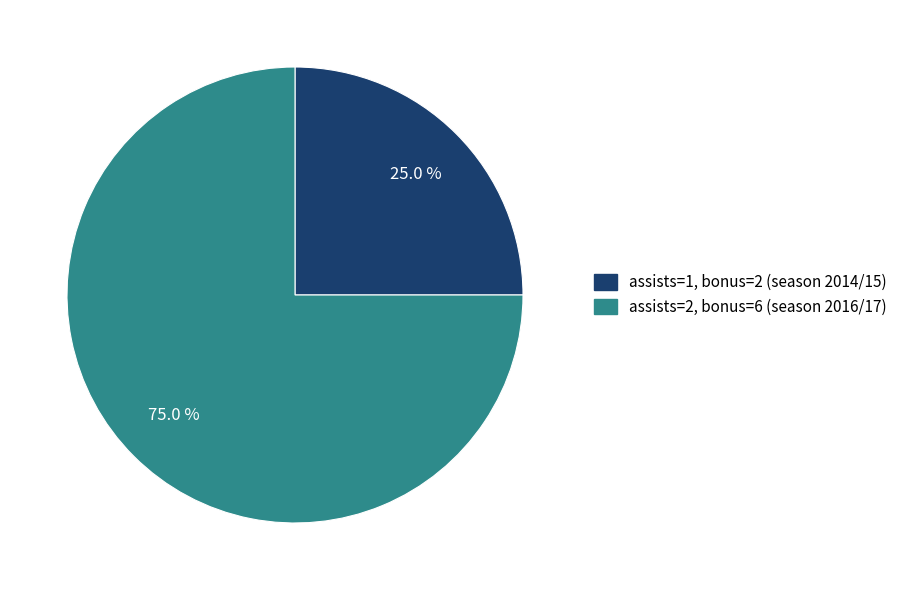

How many slices are in this pie chart?

2